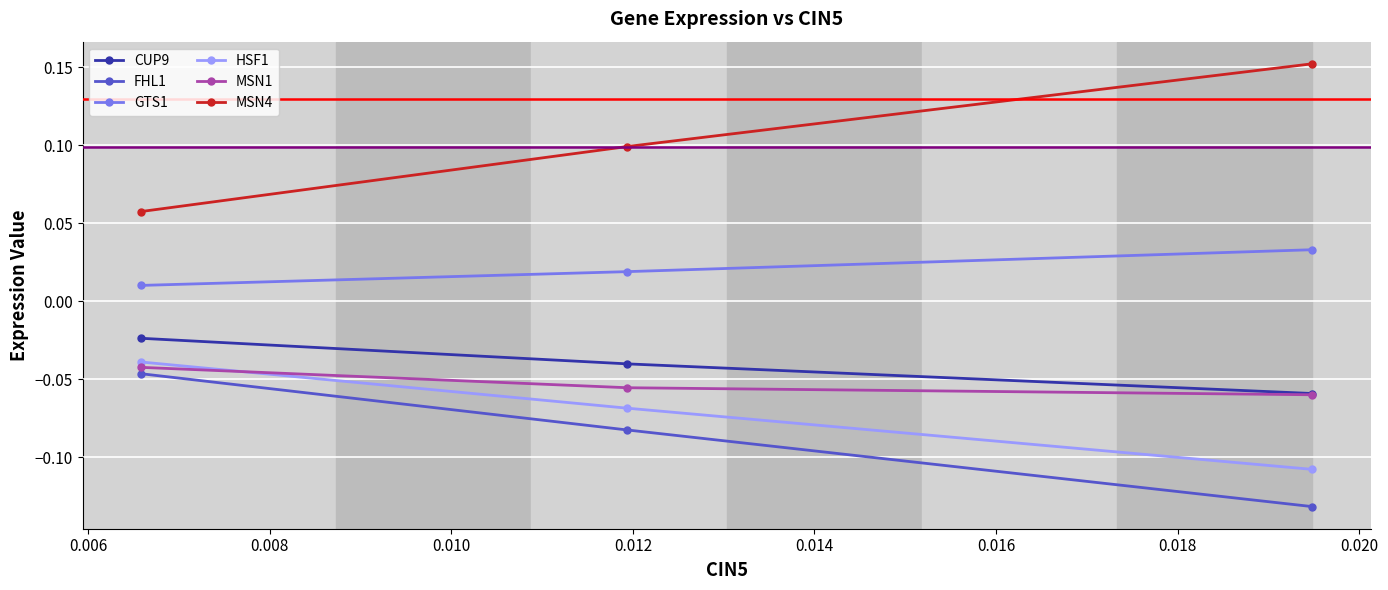

Which series has the largest total across all categories?

MSN4